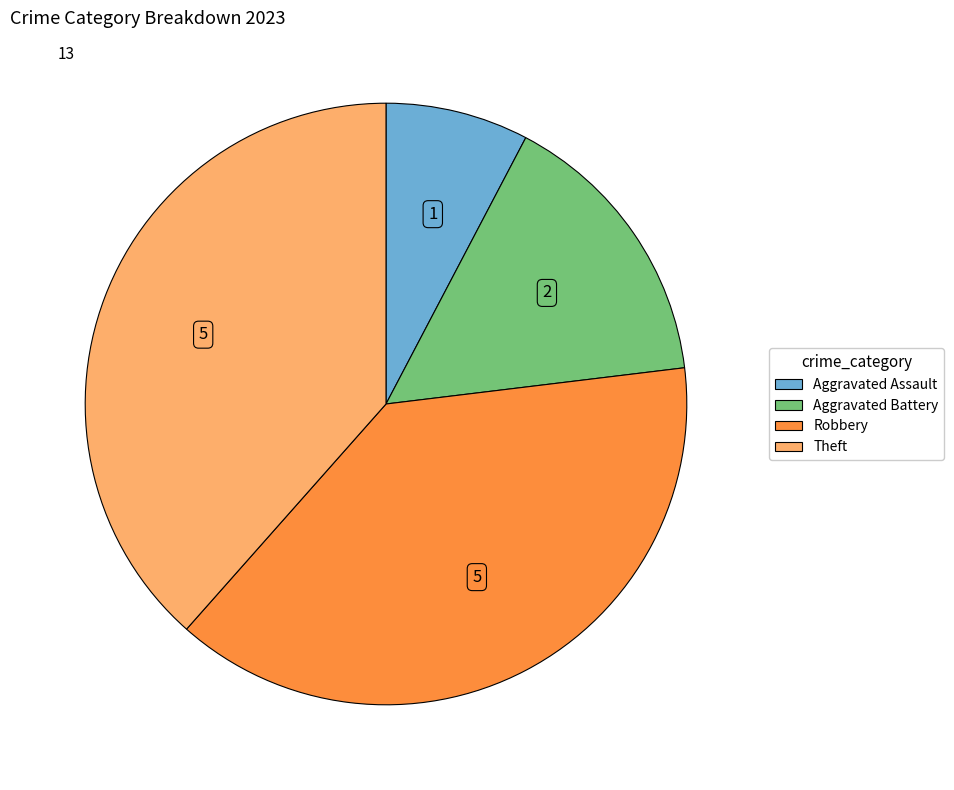

Is there a majority slice in this chart?

No